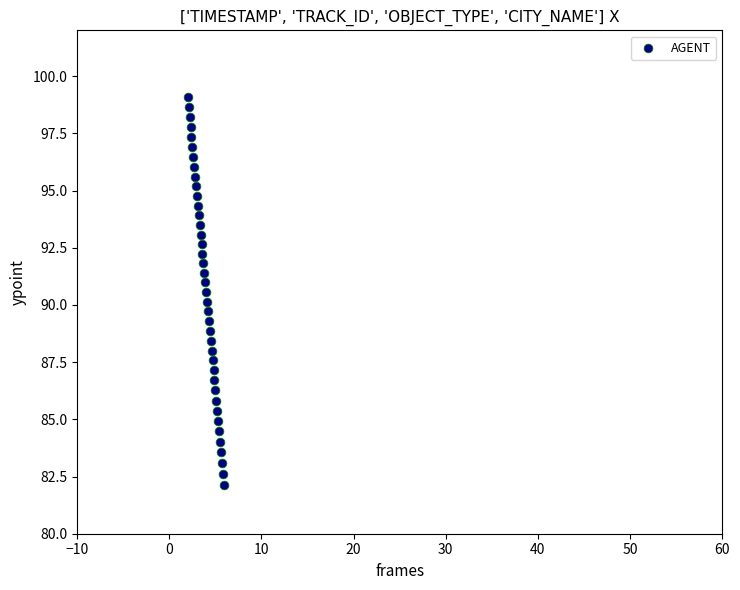

What is the range of X values (max minus min)?

3.9